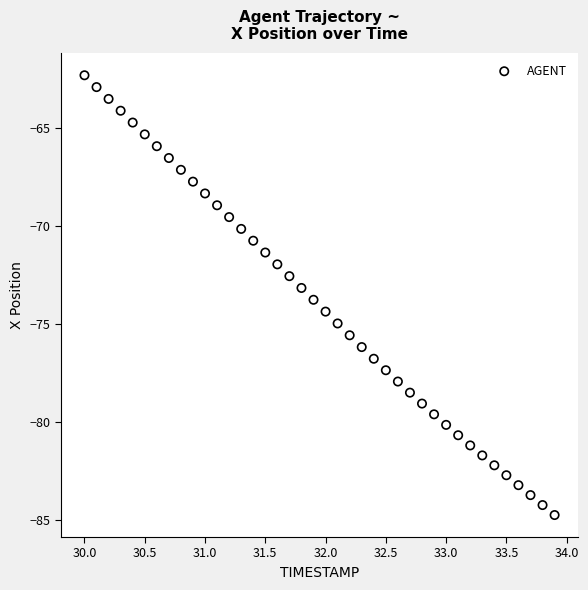

What is the range of Y values (max minus min)?

22.4